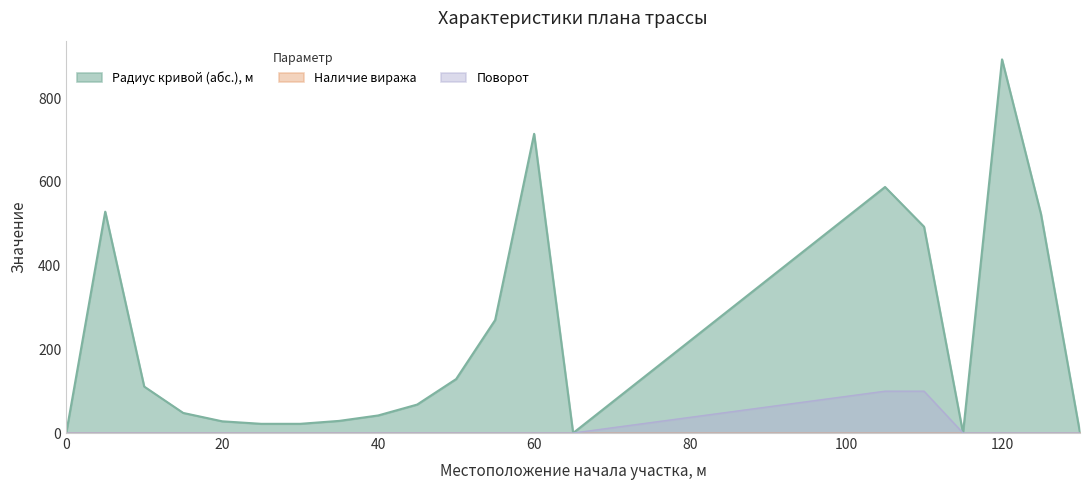

How many interior local valleys does the Радиус кривой (абс.), м series have?

2